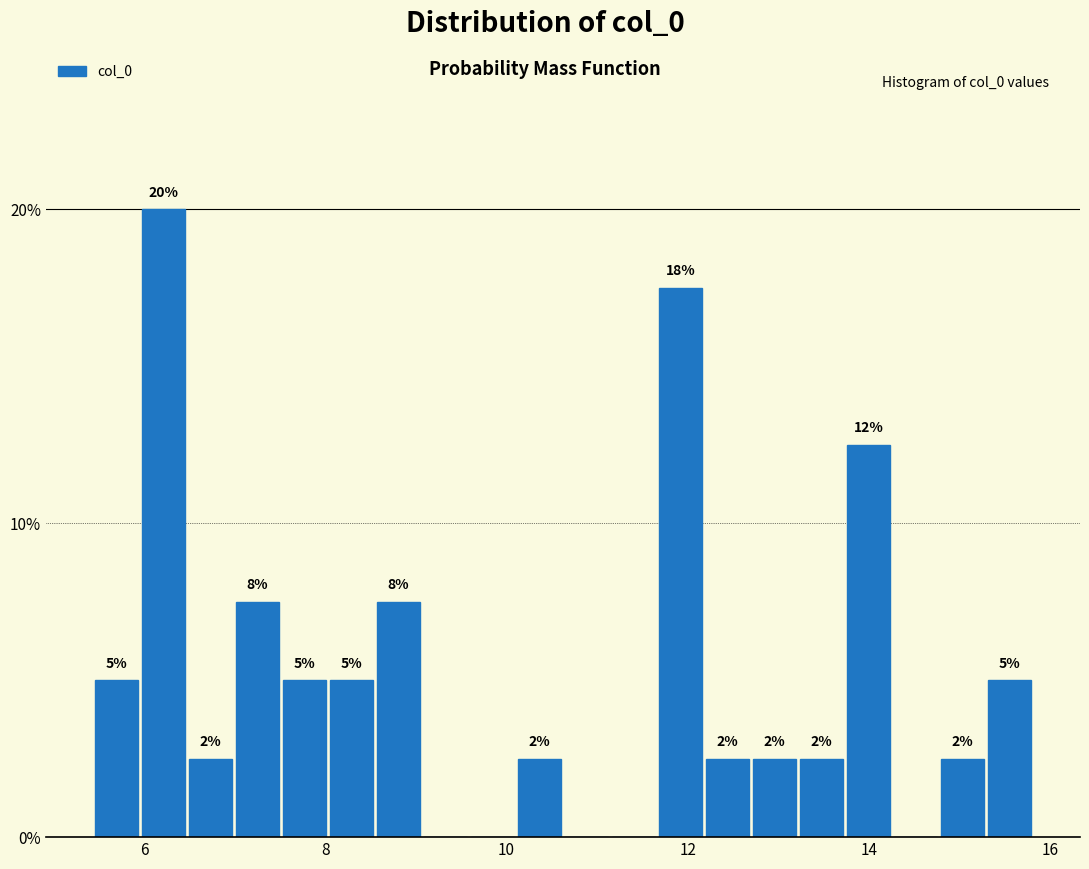

Read against the x-axis, roughly where is the centre of the tallest bar?

6.2